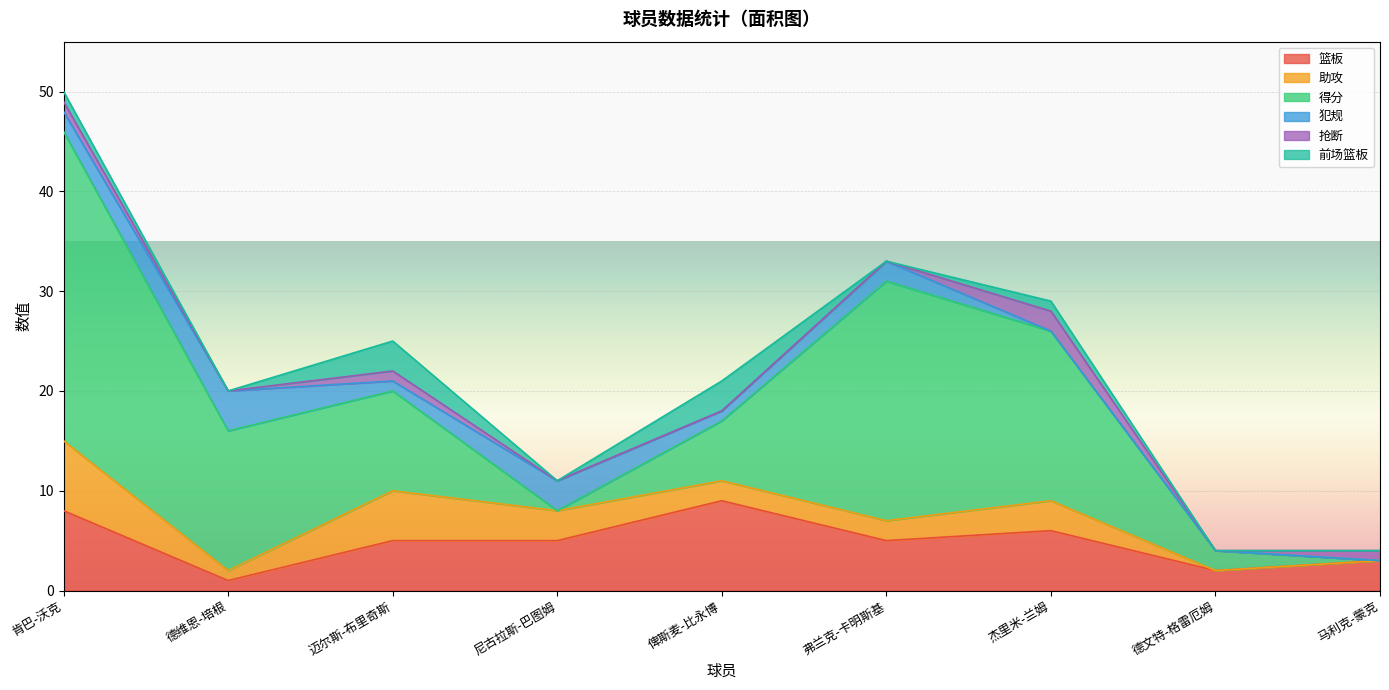

Which label corresponds to the smallest value in the chart?

德文特-格雷厄姆